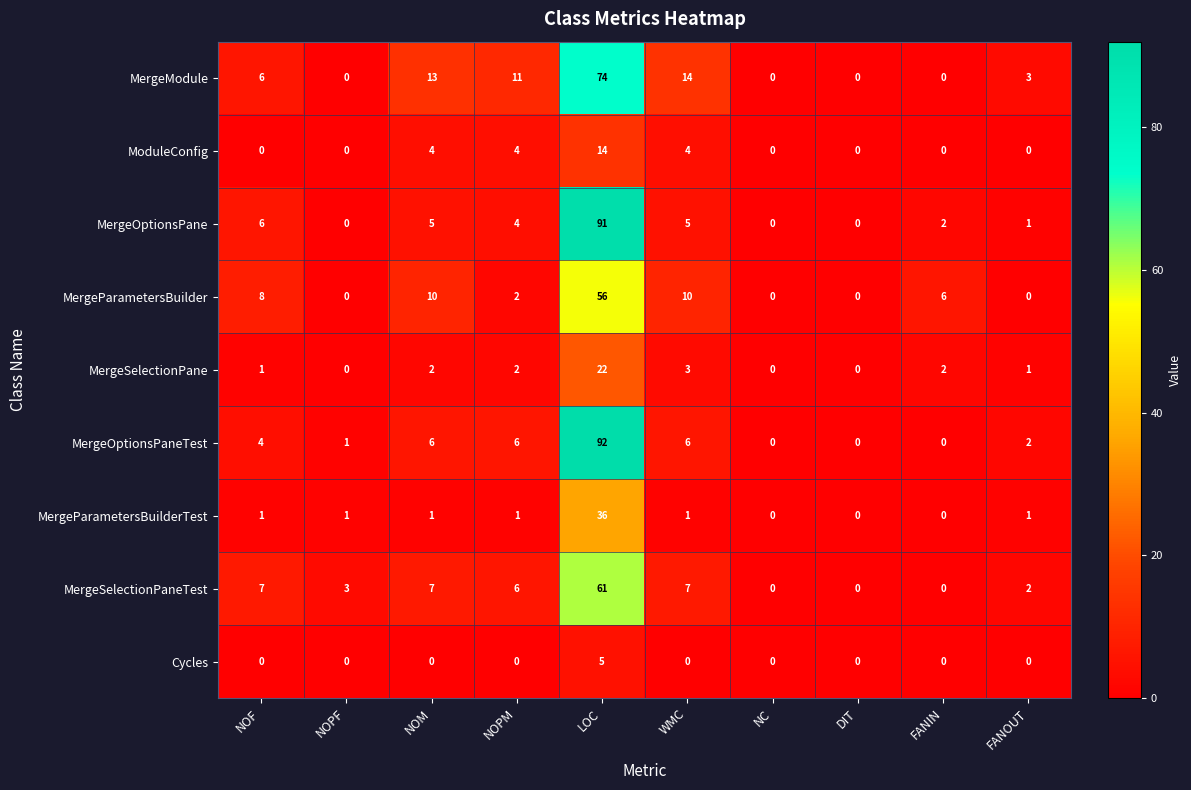

Where does the MergeSelectionPaneTest series first go above 6?

NOF